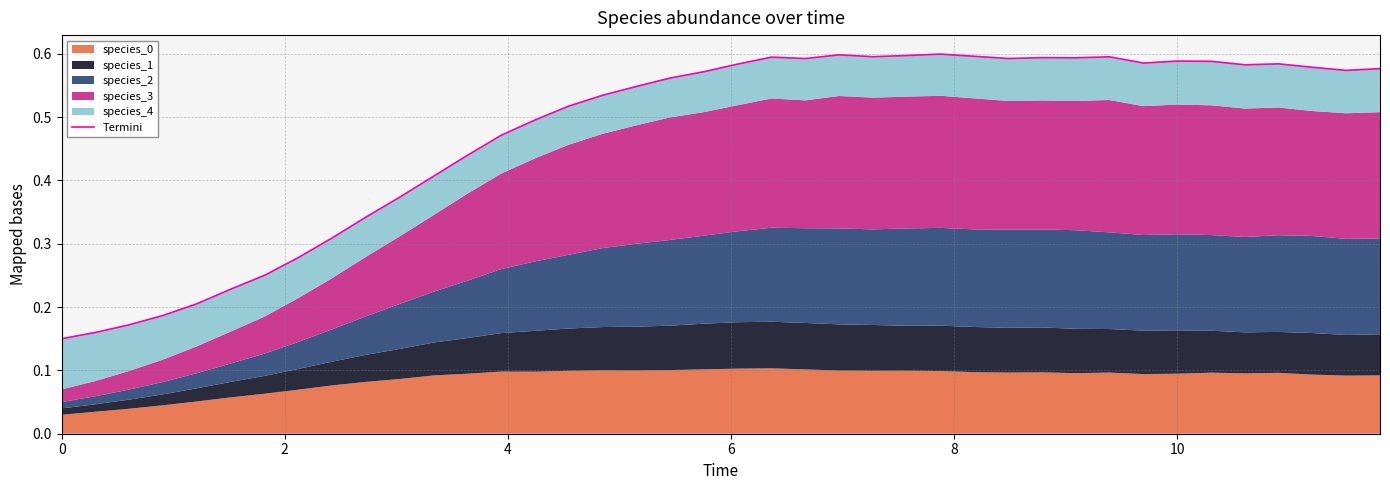

How many interior local peaks (higher than both neighbors) does the data have?

7